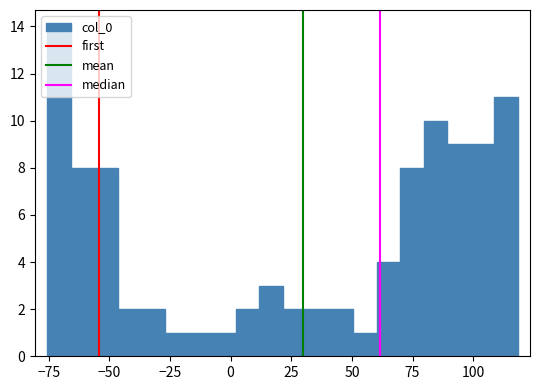

Around what value on the x-axis is the tallest bar? Give the approximate position of its centre, as read against the axis.

-70